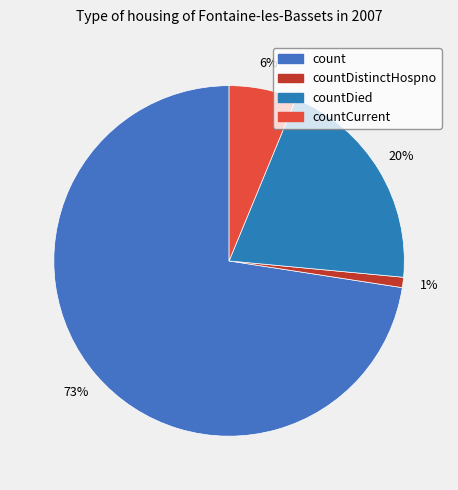

Count the number of slices in the pie.

4